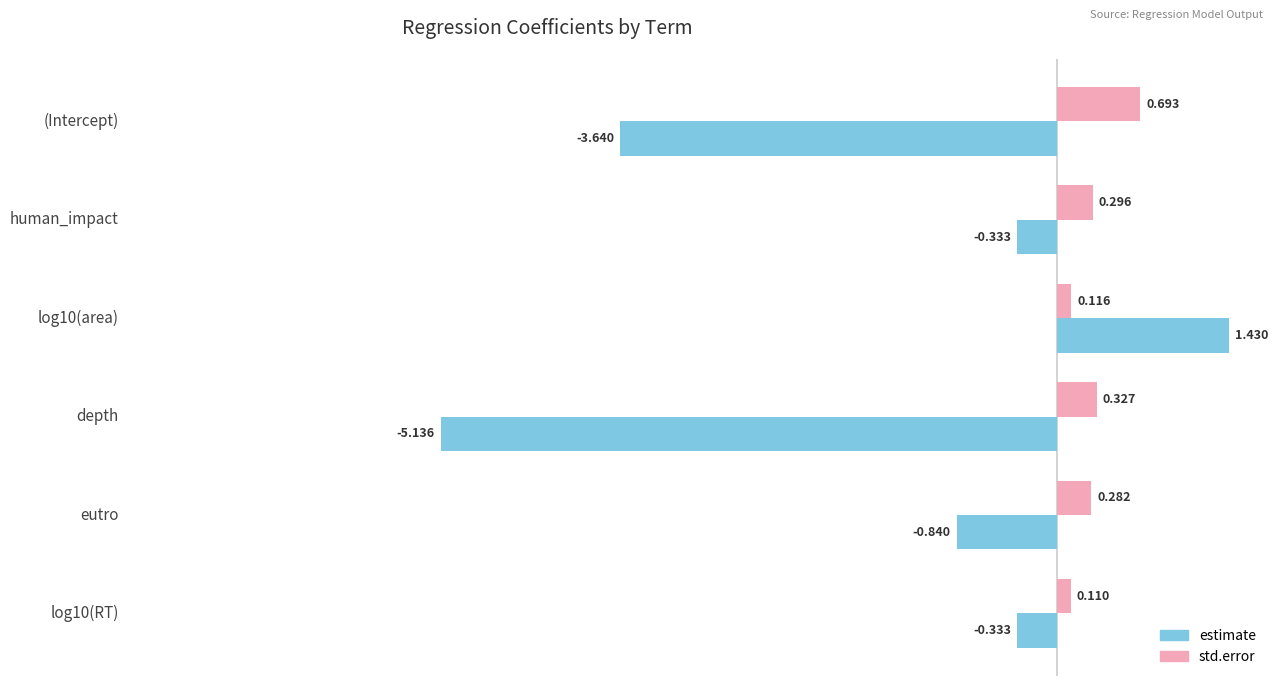

Where is estimate nearest to the value -1?

eutro